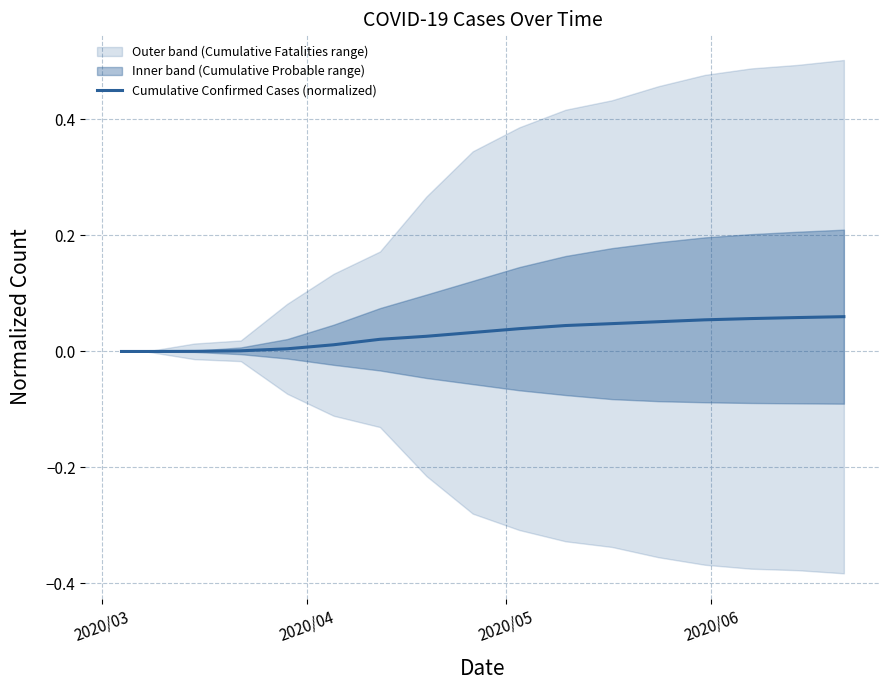

What position from the left is 2020/03?

1